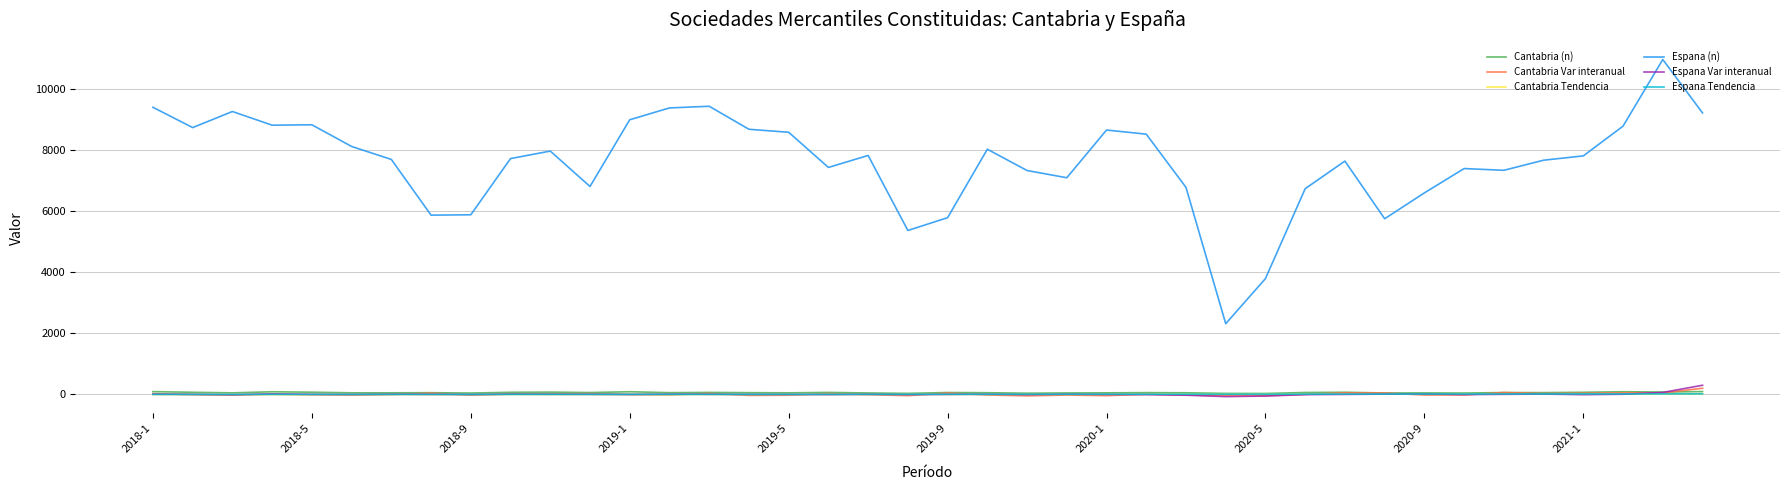

True or false: Espana (n) and Espana Tendencia intersect in this chart.

False